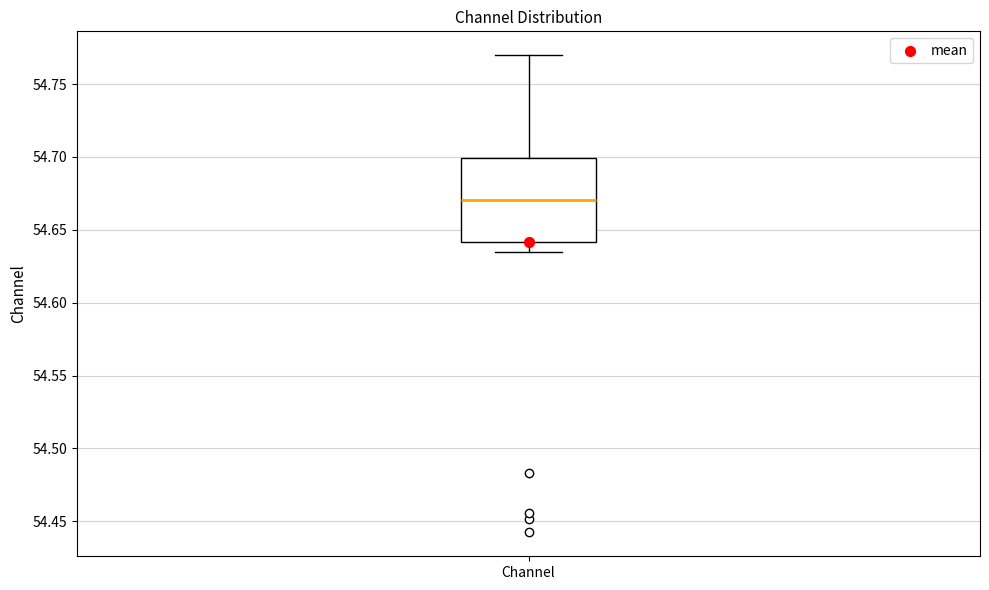

Read this box plot against the y-axis: the position of the median line, the range covered by the box, and the ends of both whiskers. The values are not printed on the chart, so give them approximately, as read against the axis.

median 54.670, box 54.640 to 54.700, whiskers 54.635 to 54.770